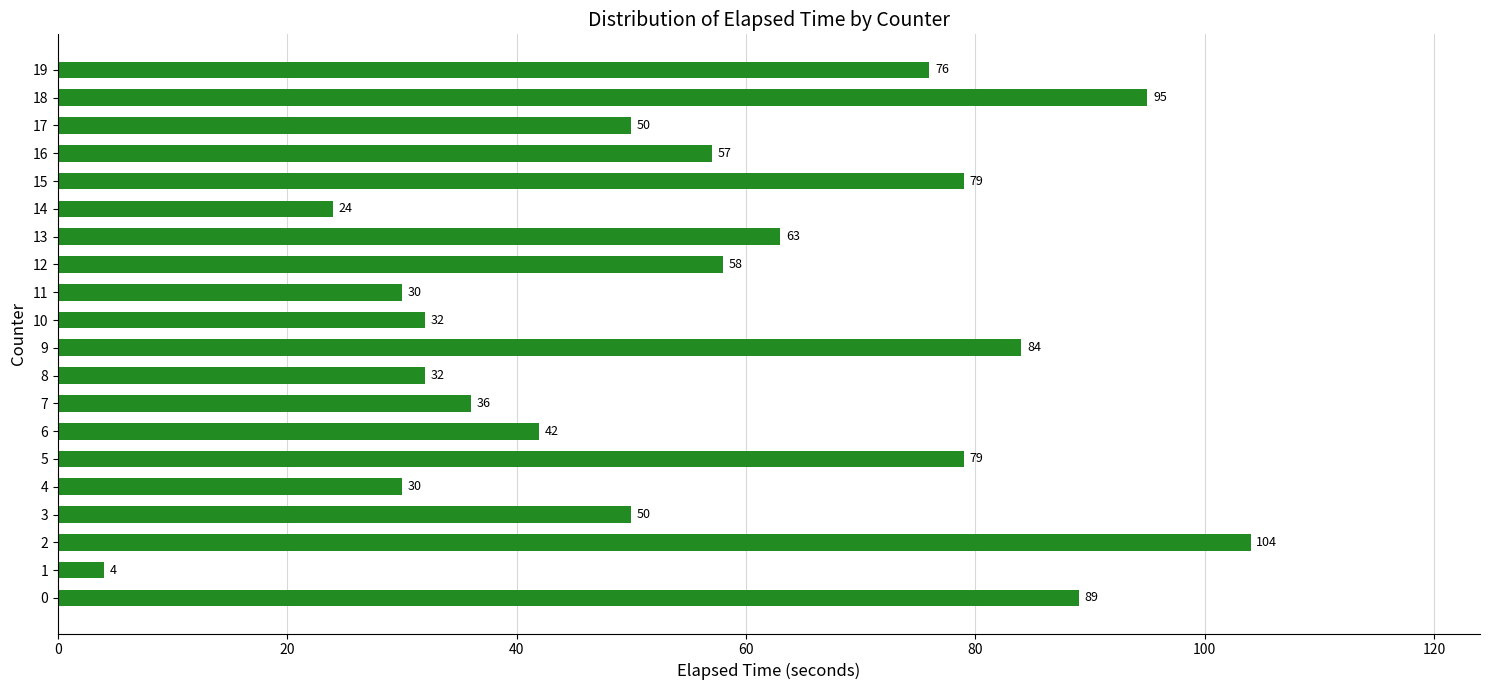

At which category does the chart reach its minimum across all series?

1